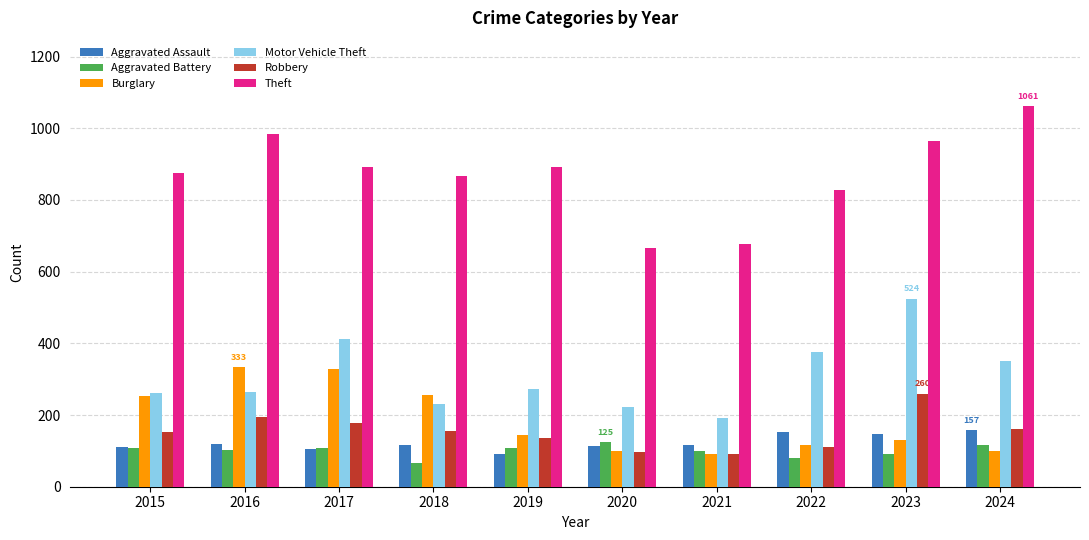

How many categories are shown in the chart?

10